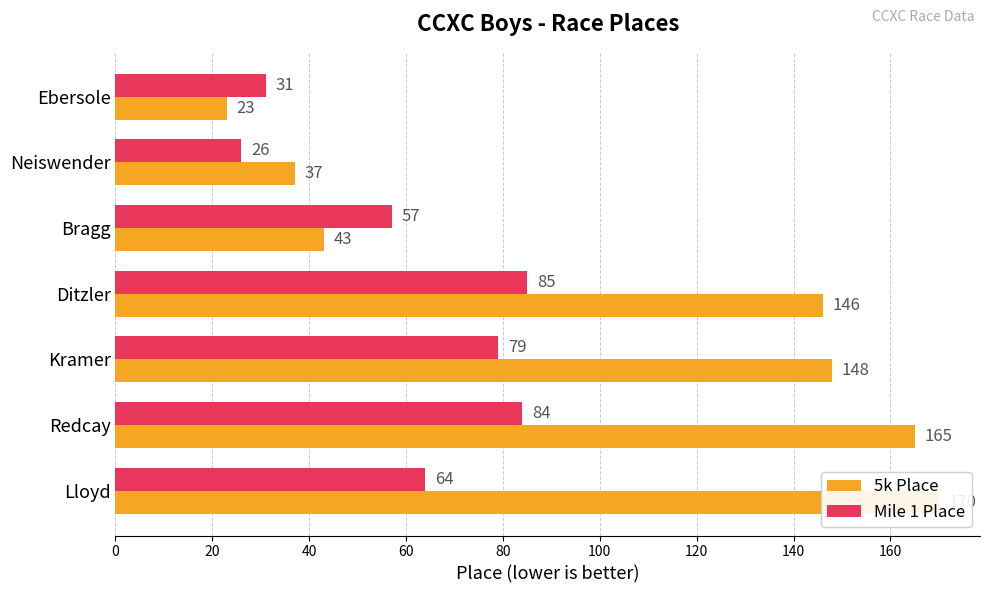

Reading left to right, what are all the values shown in this chart?

5k Place: 23	37	43	146	148	165	170
Mile 1 Place: 31	26	57	85	79	84	64